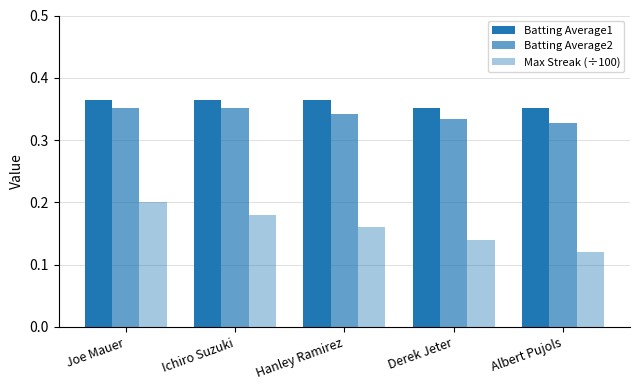

Reading right to left, what are all the values shown in this chart?

Batting Average1: Albert Pujols=0.4	Derek Jeter=0.4	Hanley Ramirez=0.4	Ichiro Suzuki=0.4	Joe Mauer=0.4
Batting Average2: Albert Pujols=0.3	Derek Jeter=0.3	Hanley Ramirez=0.3	Ichiro Suzuki=0.4	Joe Mauer=0.4
Max Streak (÷100): Albert Pujols=0.1	Derek Jeter=0.1	Hanley Ramirez=0.2	Ichiro Suzuki=0.2	Joe Mauer=0.2